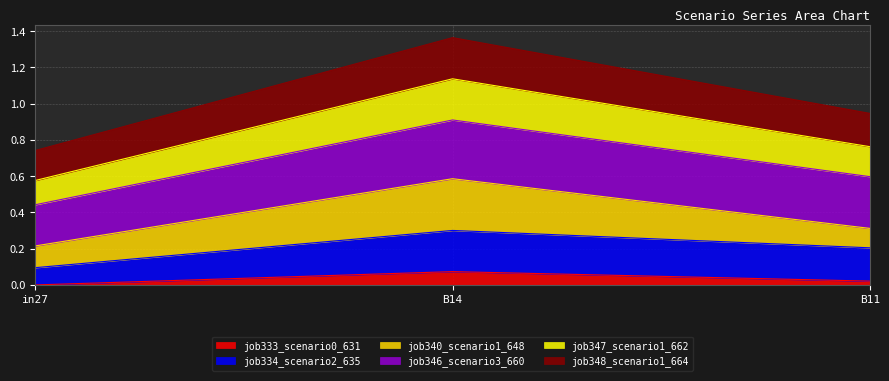

What is the minimum value for job334_scenario2_635?

0.1